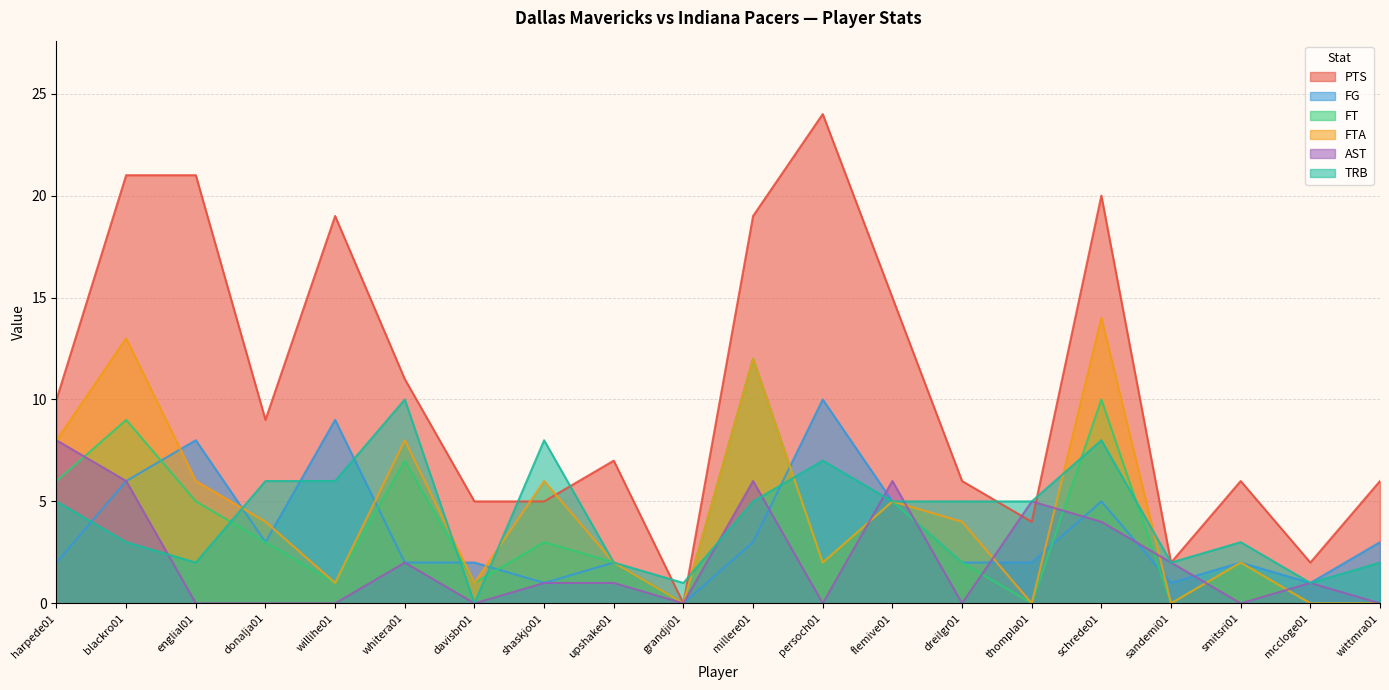

How many positive values does the FG series have?

19